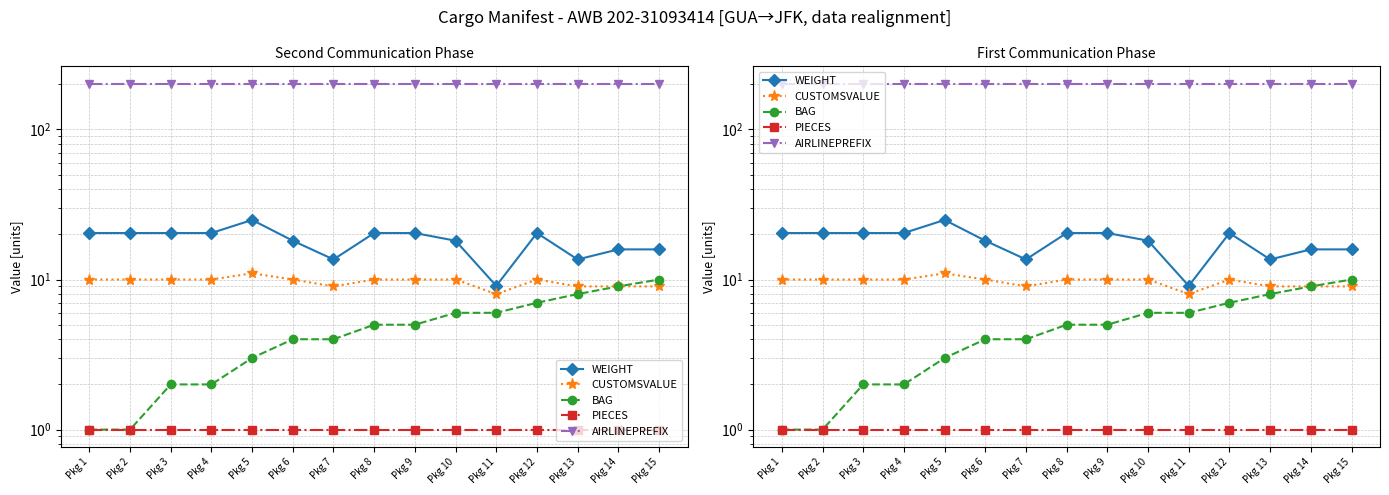

True or false: AIRLINEPREFIX and PIECES intersect in this chart.

False